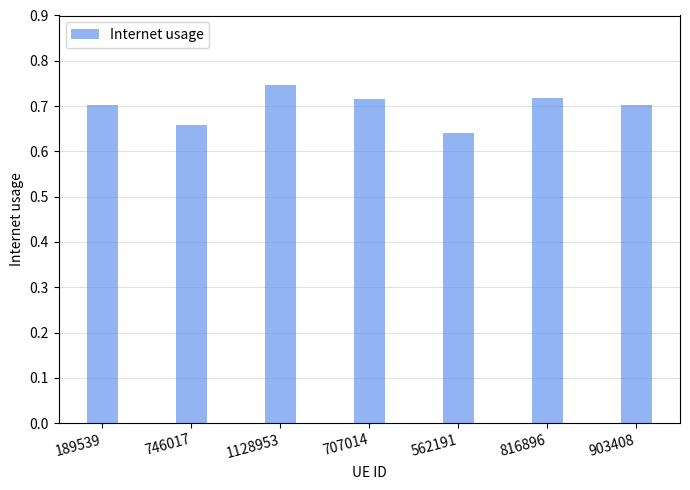

What is the sum of the values at 816896 and 707014?

1.4